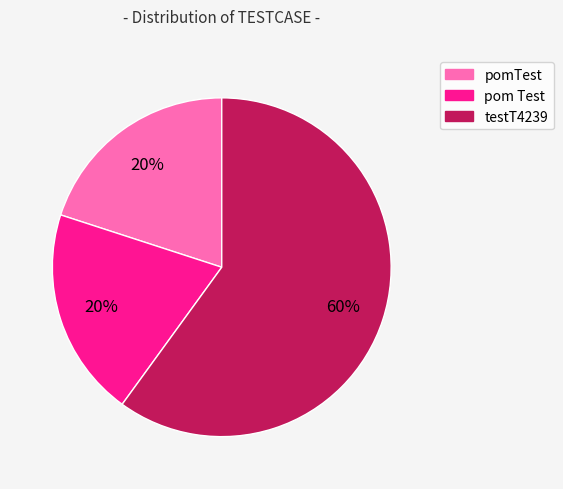

How many slices are in this pie chart?

3